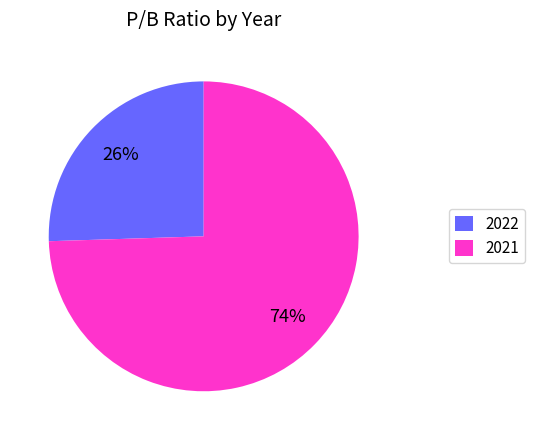

Between 2022 and 2021, which is larger?

2021